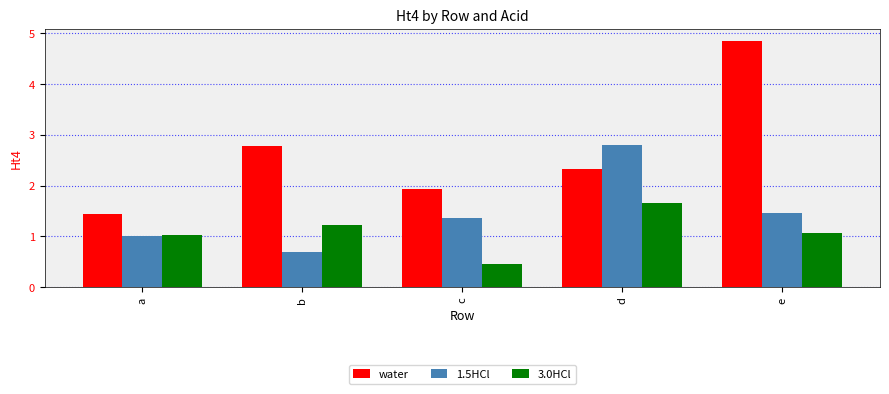

Count the 1.5HCl values in the range 1 to 2.

3